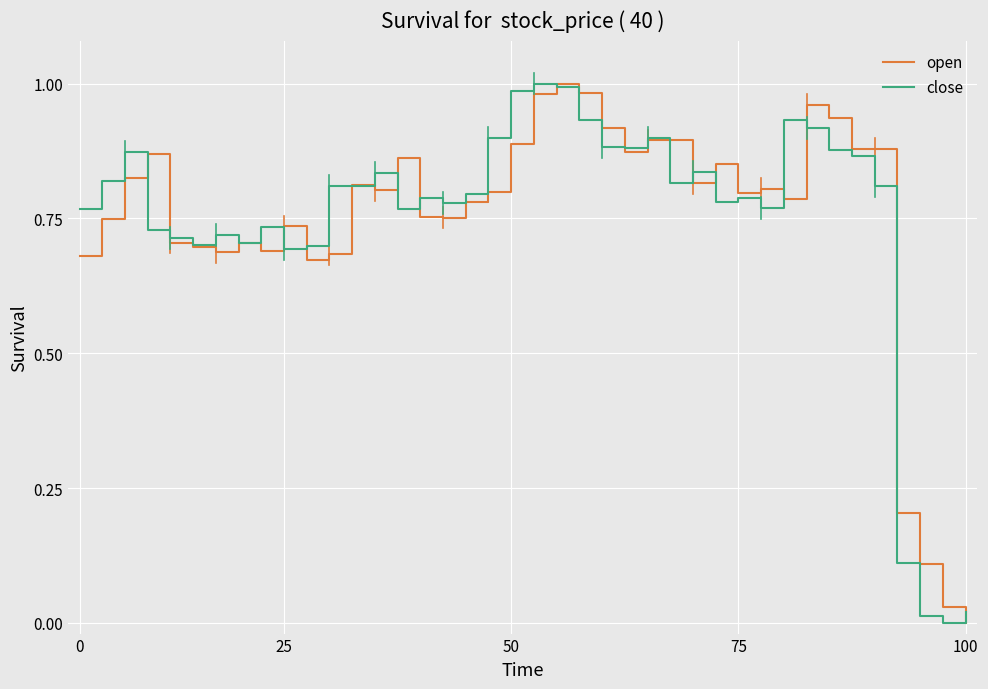

What are all the series names shown in the legend?

open, close